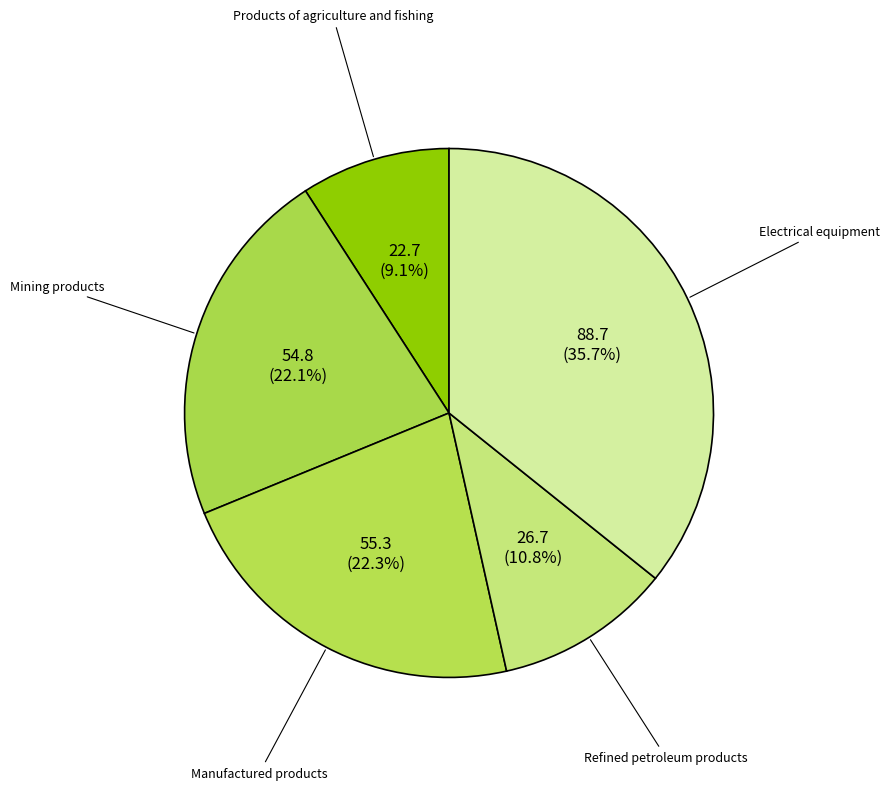

How many slices are in this pie chart?

5